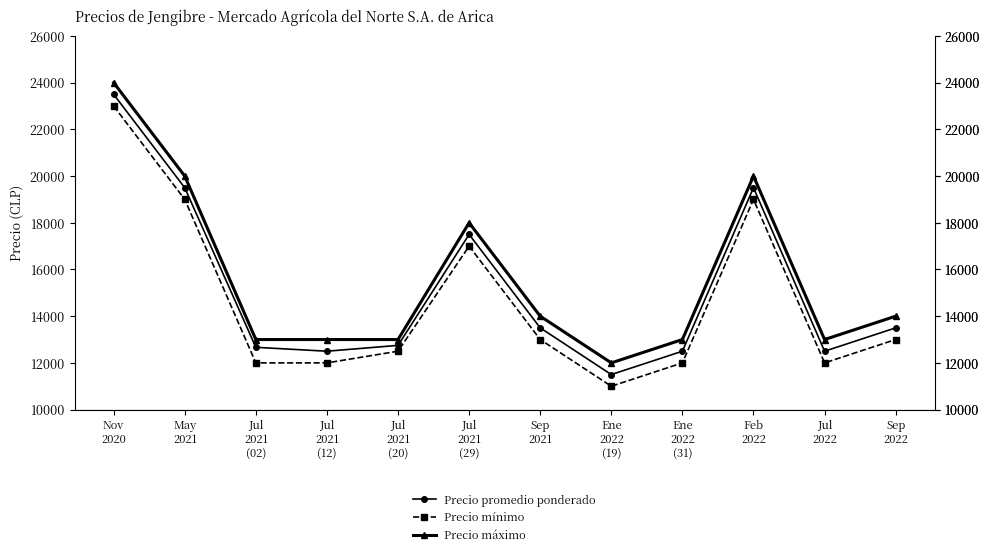

What is the sum of all Precio promedio ponderado values?

181417